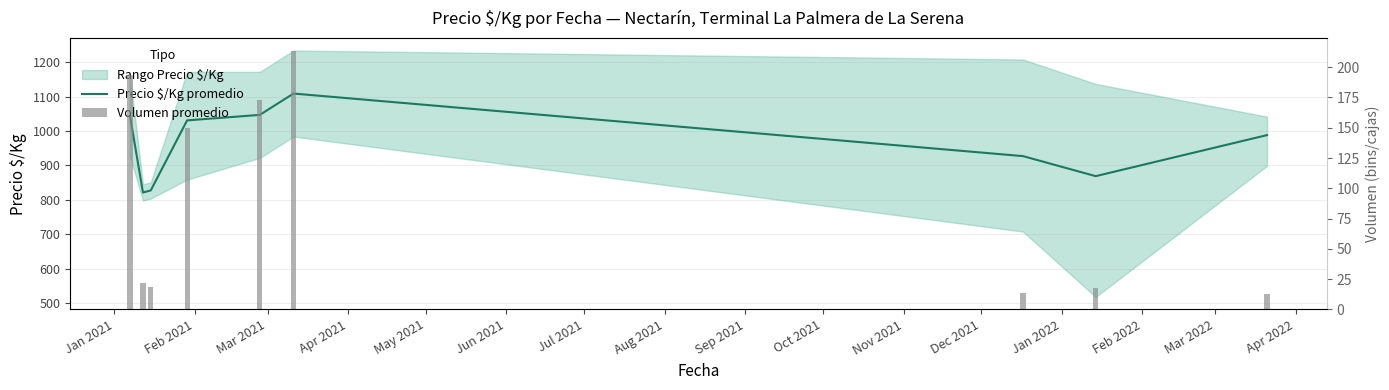

What is the sum of the Volumen promedio values at Apr 2021 and Aug 2021?

167.2